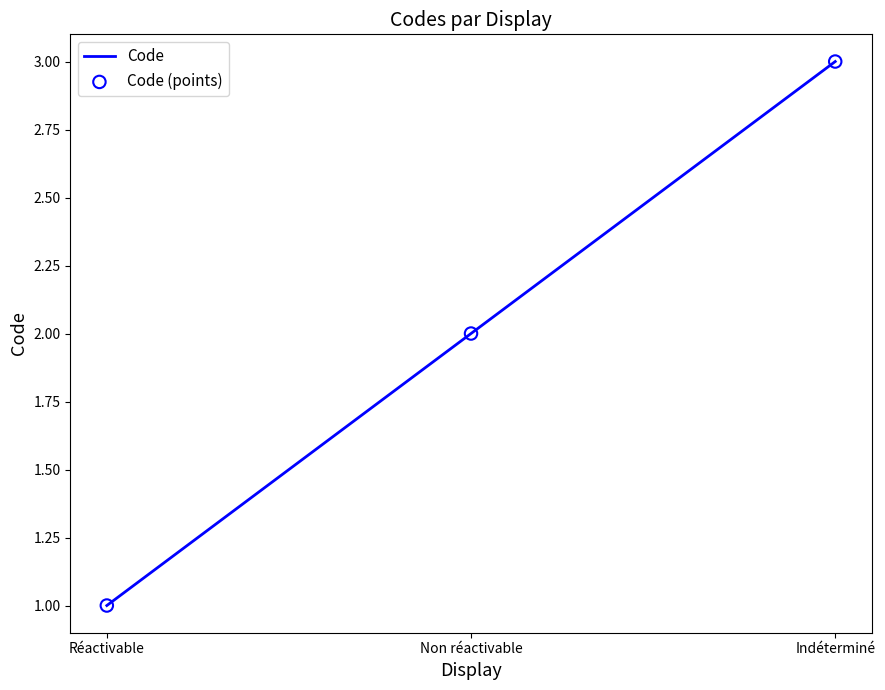

Between Non réactivable and Indéterminé, which is larger?

Indéterminé